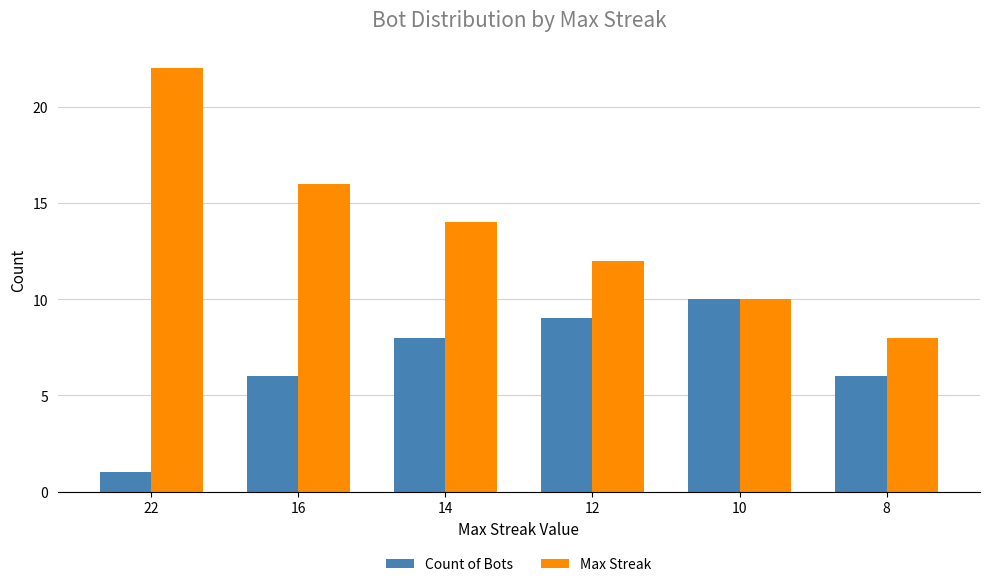

Reading left to right, what are all the values shown in this chart?

Count of Bots: 1	6	8	9	10	6
Max Streak: 22	16	14	12	10	8